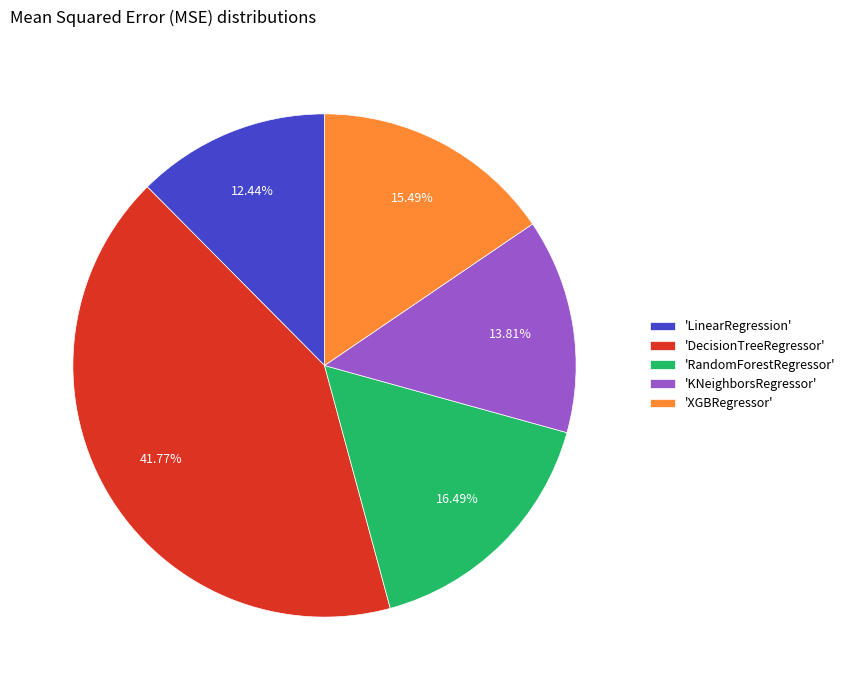

Is there any slice that represents more than half of the pie?

No